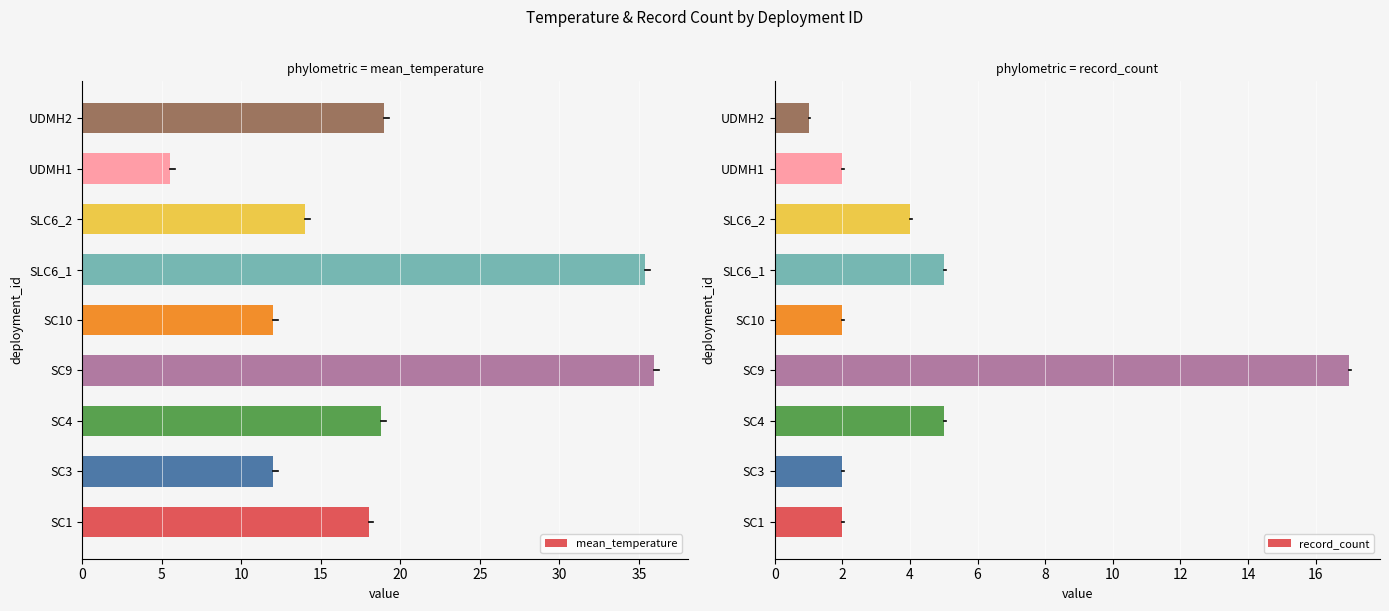

Rank the series by their maximum value, from highest to lowest.

mean_temperature, record_count